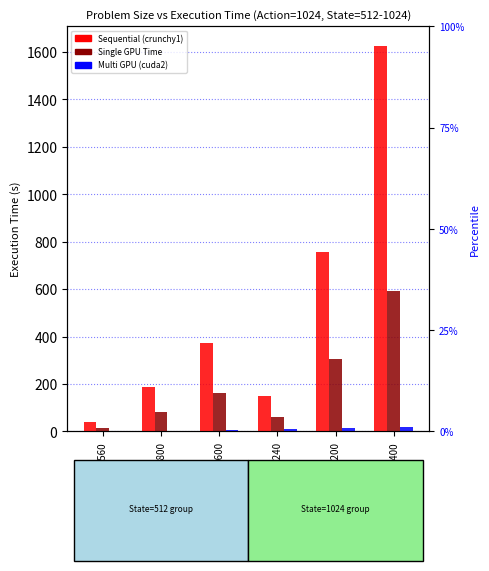

What is the sum of all Multi GPU (cuda2) values?

49.3